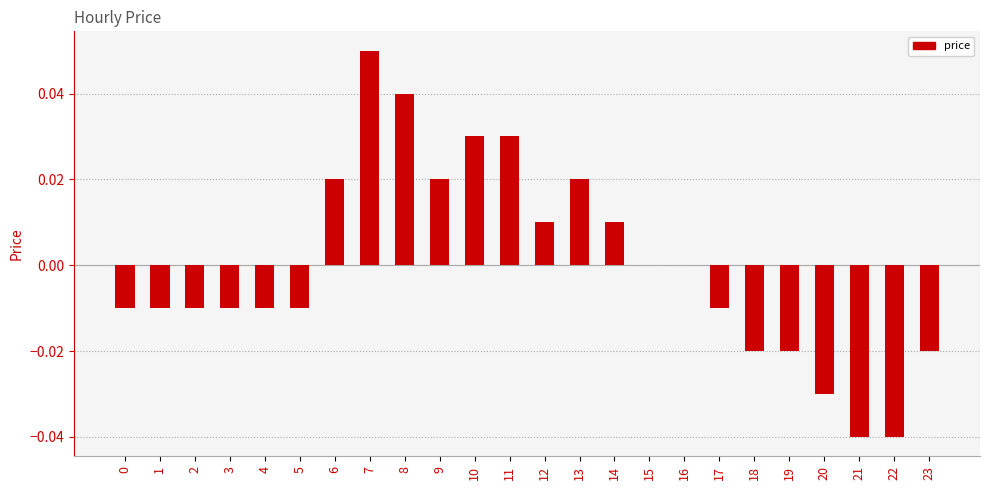

How many categories are shown in the chart?

24